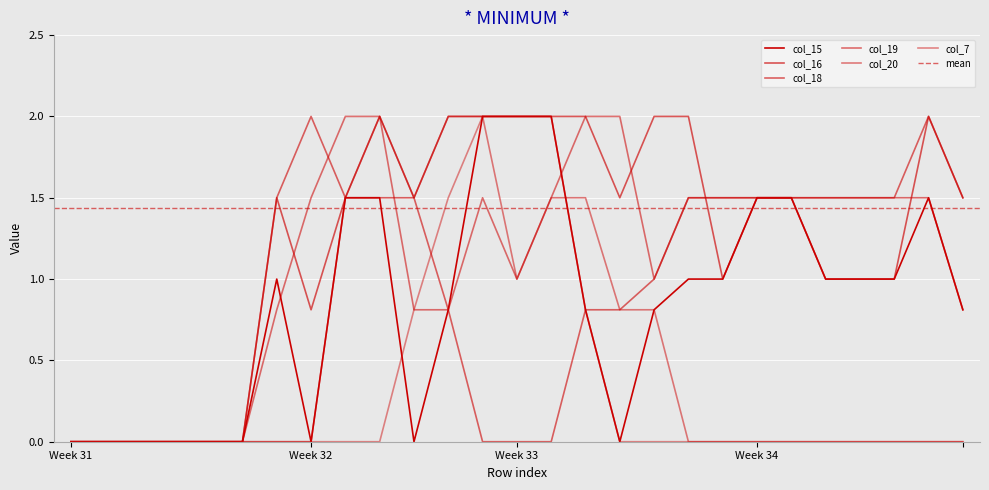

The value of col_7 at 16 is 0.9. True or false?

False